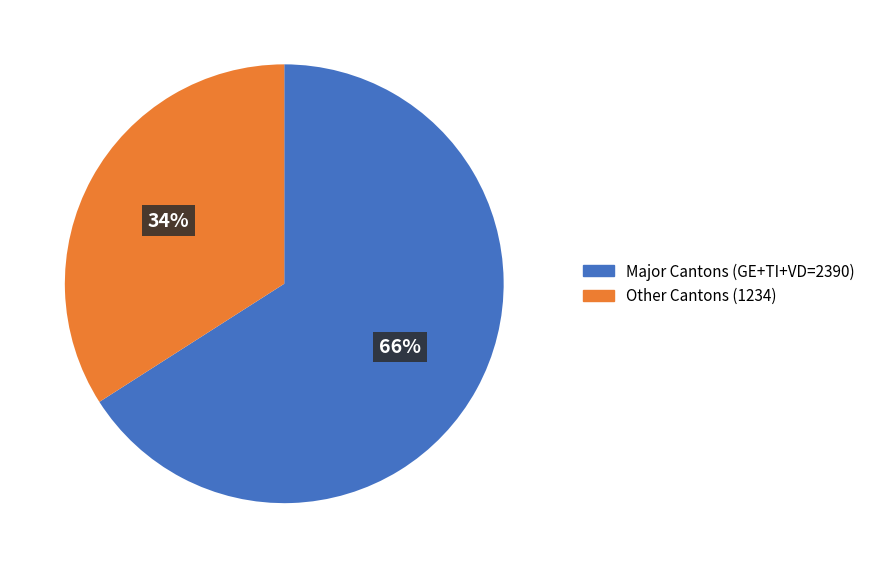

To the nearest percent, what is the average slice percentage?

50%